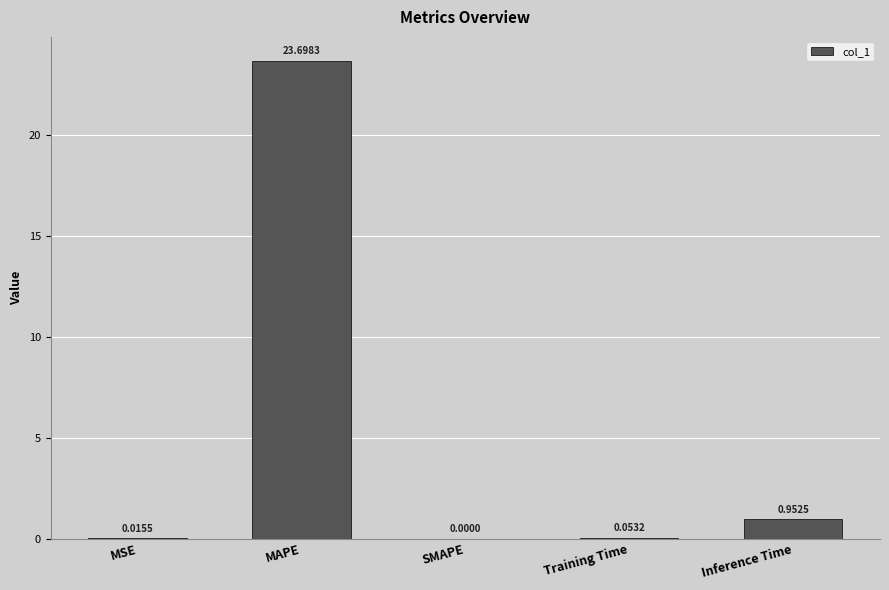

Which label corresponds to the largest value in the chart?

MAPE